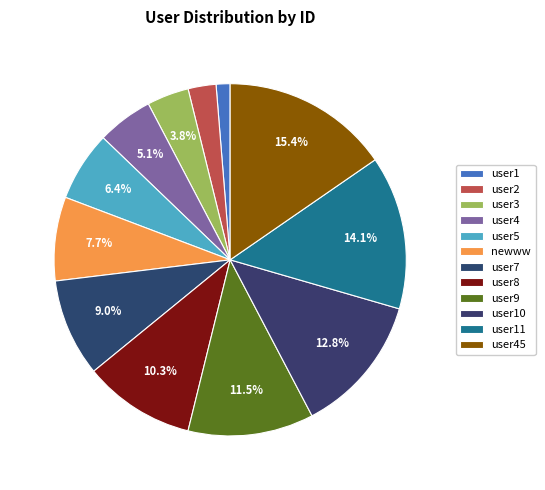

What percentage do user7 and user45 together represent?

24.4%